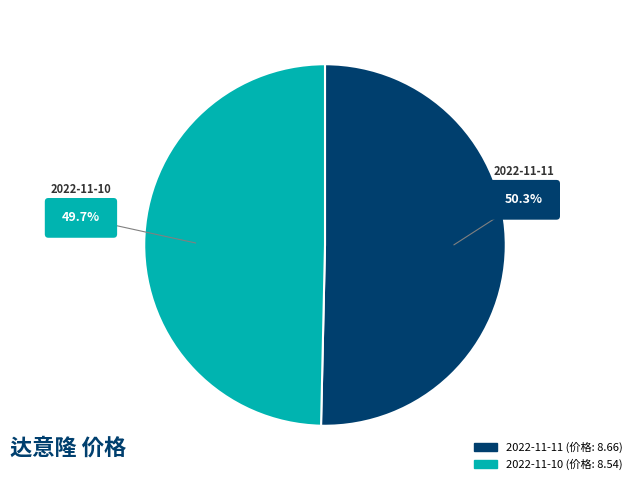

To the nearest percent, what is the difference between the largest and smallest slice percentages?

1%